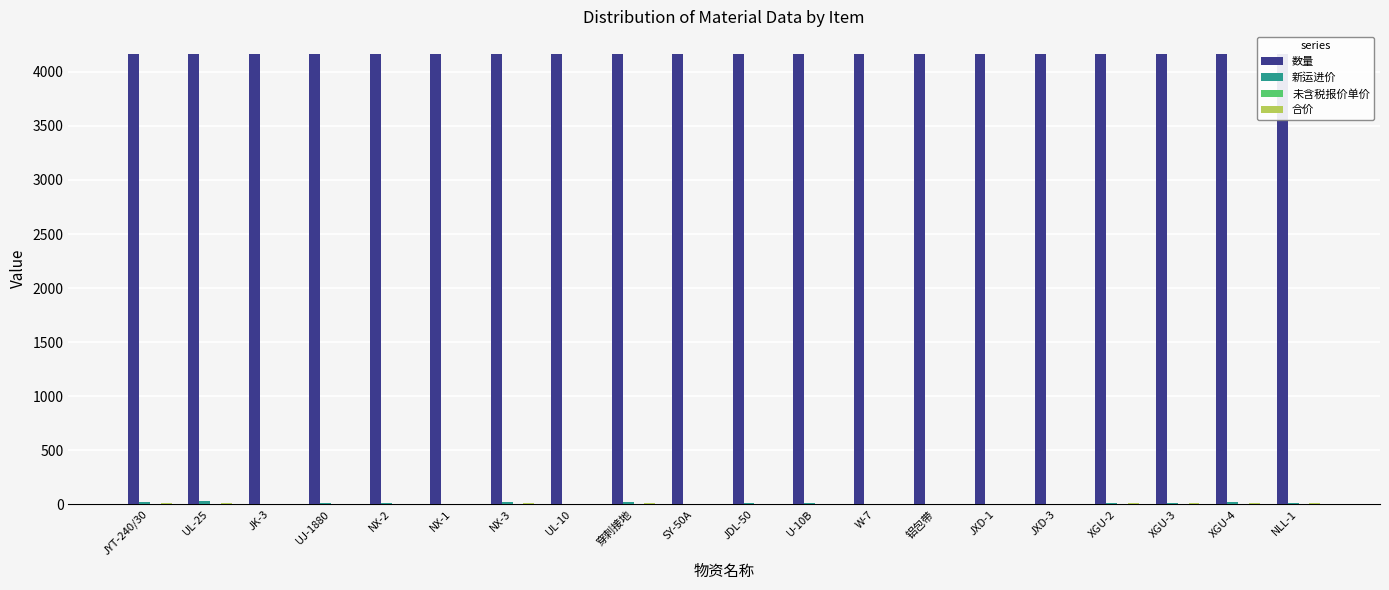

What are all the series names shown in the legend?

数量, 新运进价, 未含税报价单价, 合价